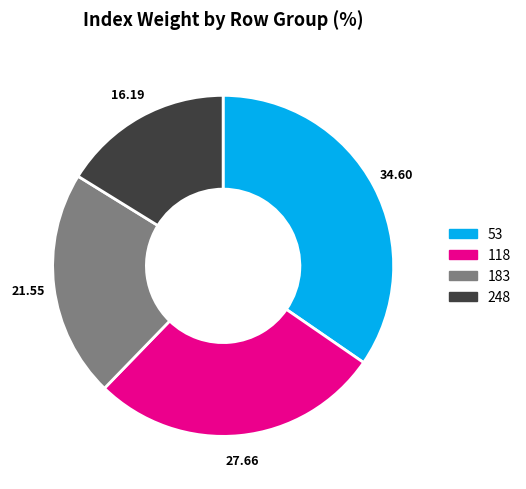

Combined, do 248 and 183 account for over 50%?

No